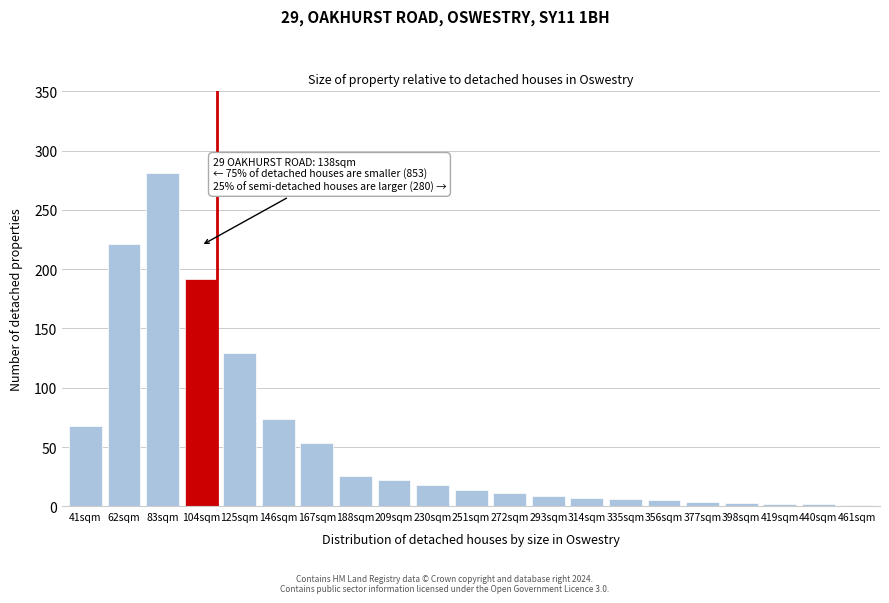

What is the sum of the values at 209sqm and 83sqm?

303